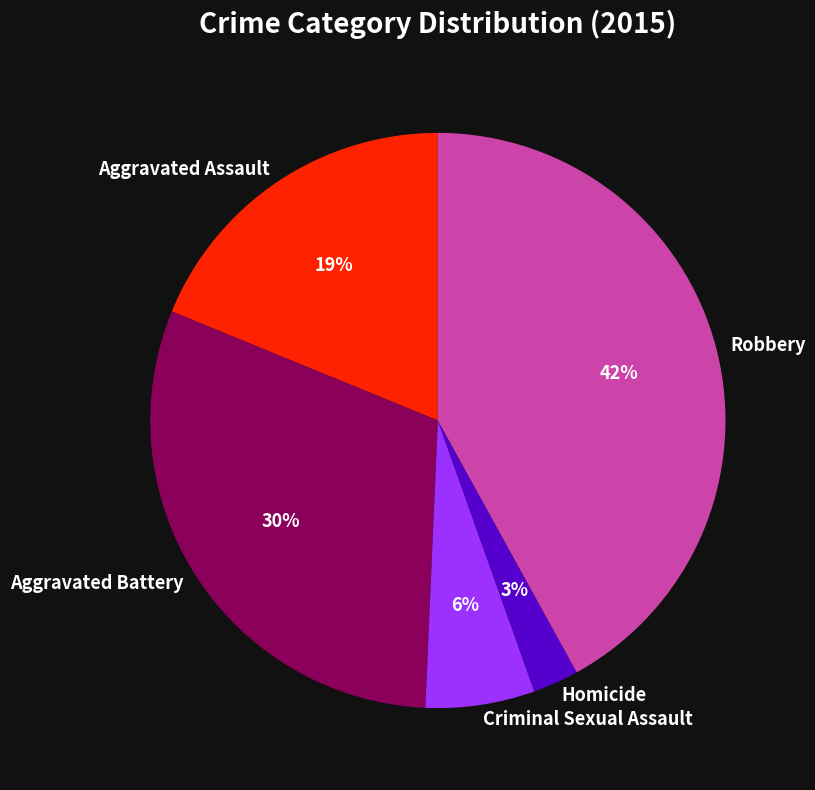

Does Homicide represent more than half of the total?

No